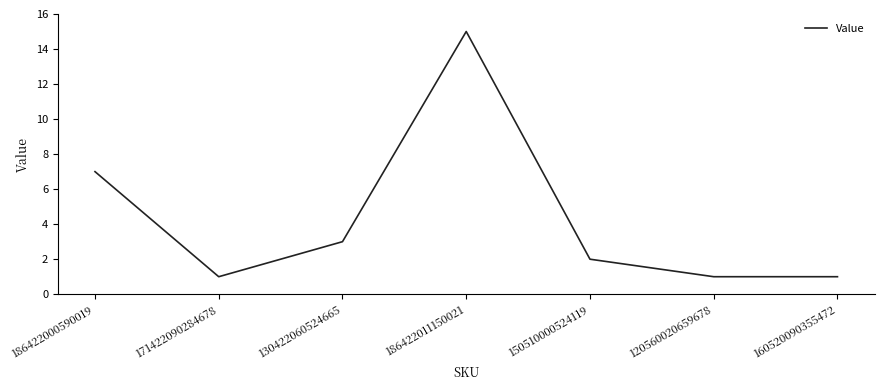

Is it true that the value at 120560020659678 is 1?

True